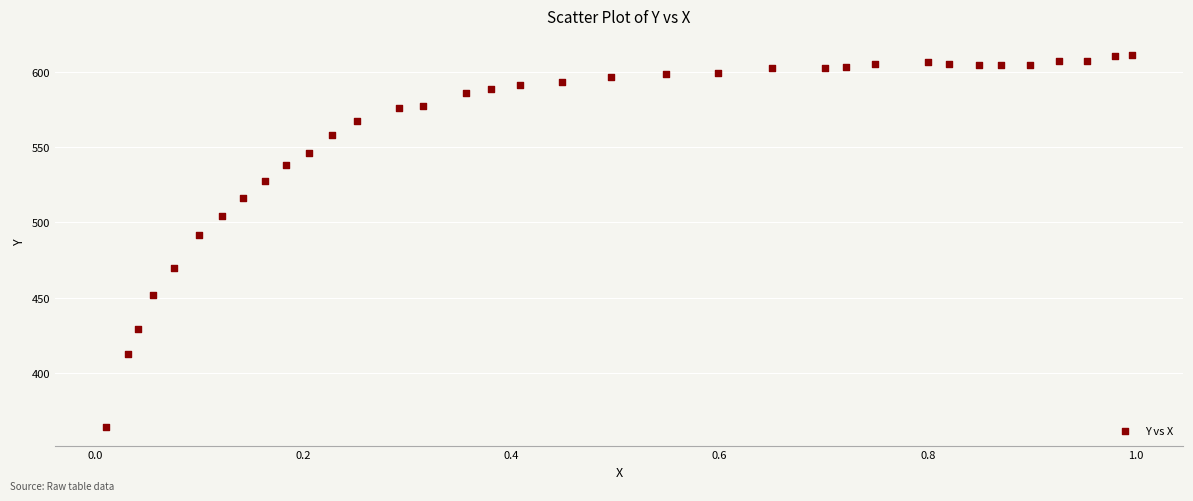

What is the range of X values (max minus min)?

1.0